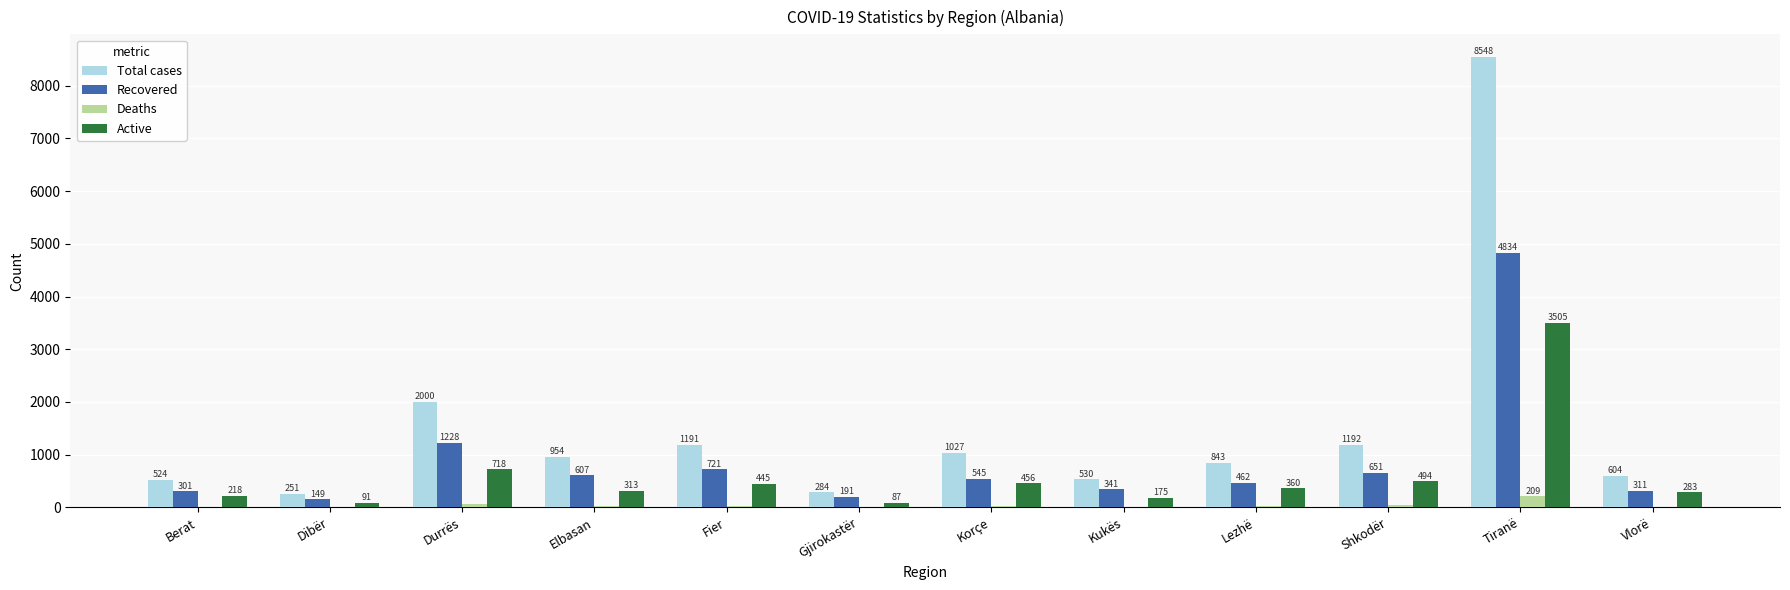

Does the chart contain stacked bars?

No